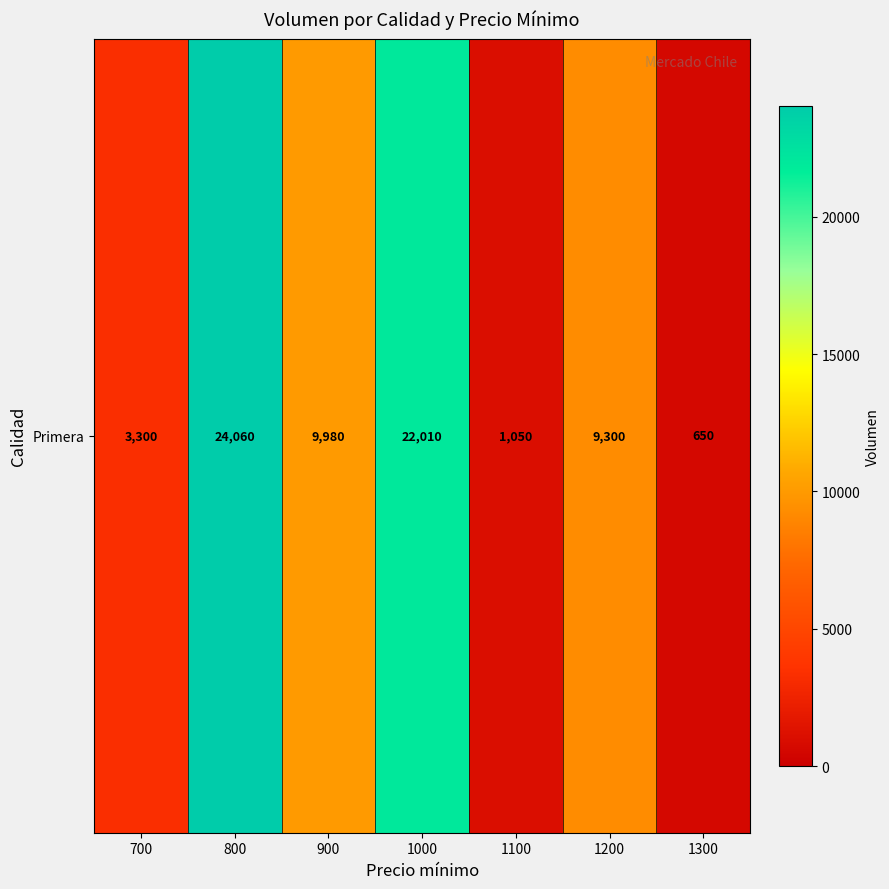

Approximately how many times larger is the value at 1100 compared to 1200?

0.1